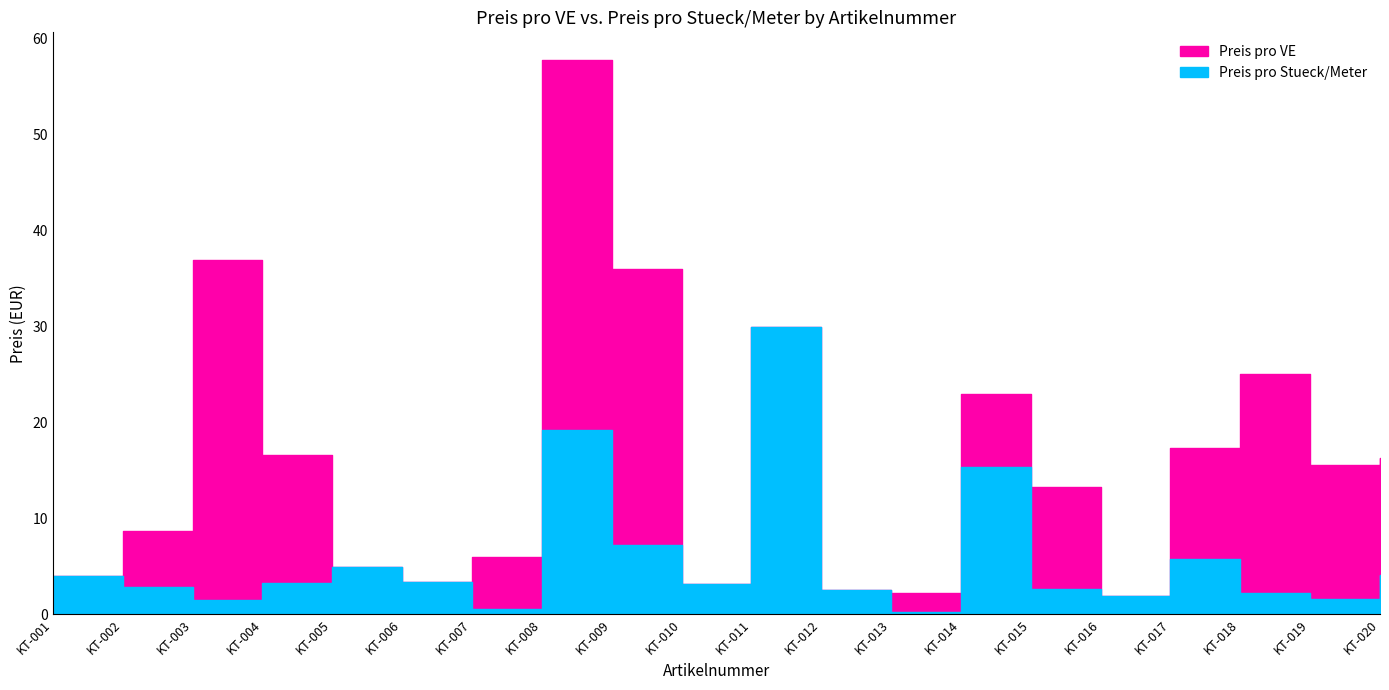

Which series has the widest spread of values?

Preis pro VE